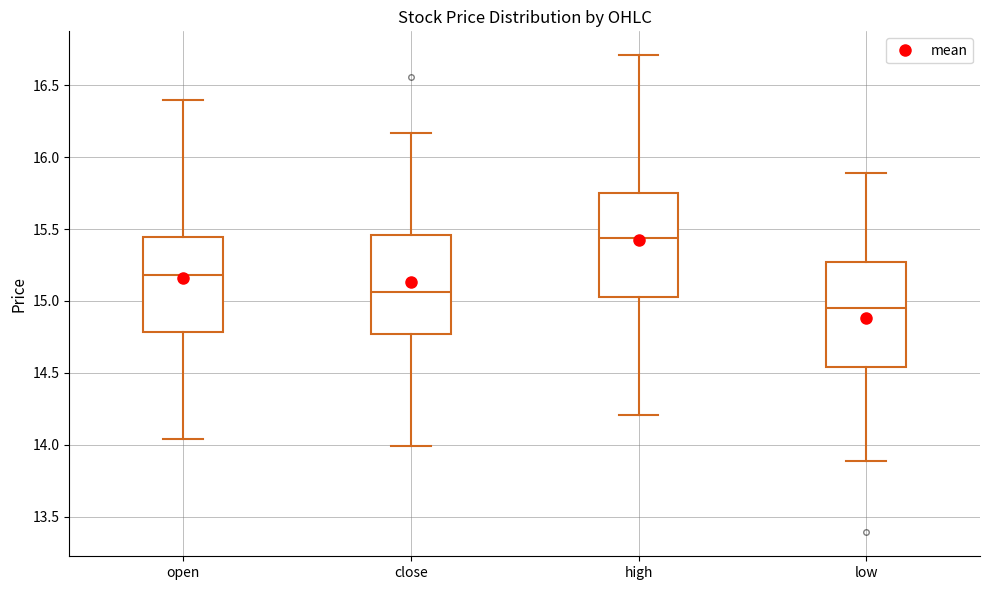

Where is the lower edge of the box for close on the y-axis? The values are not printed on the chart, so give them approximately, as read against the axis.

14.75